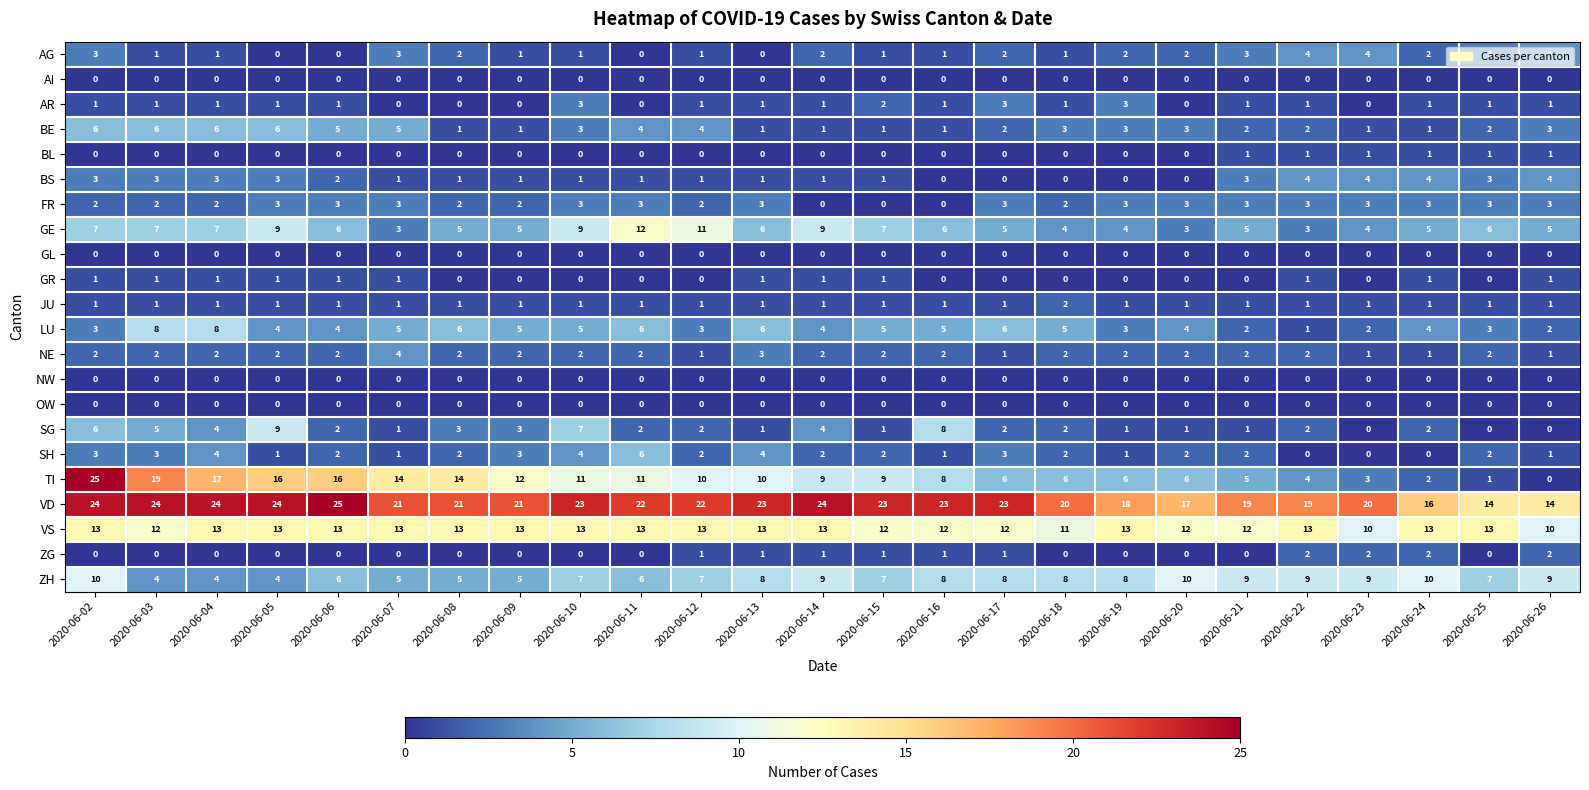

Which series has the widest spread of values?

TI